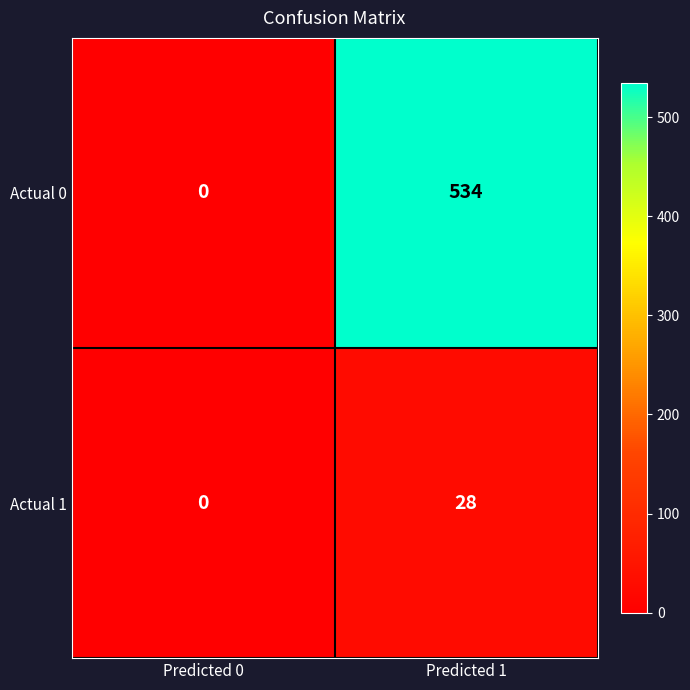

Which series changed the most between Predicted 0 and Predicted 1?

Actual 0